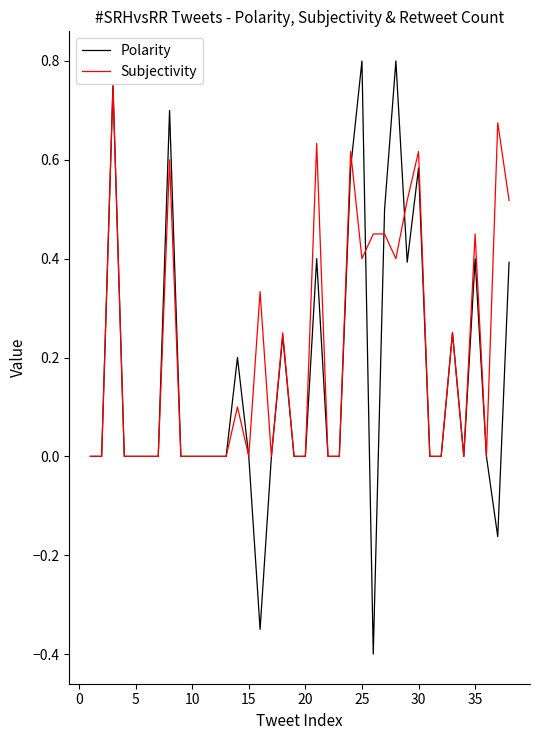

Does the chart have visible grid lines?

No